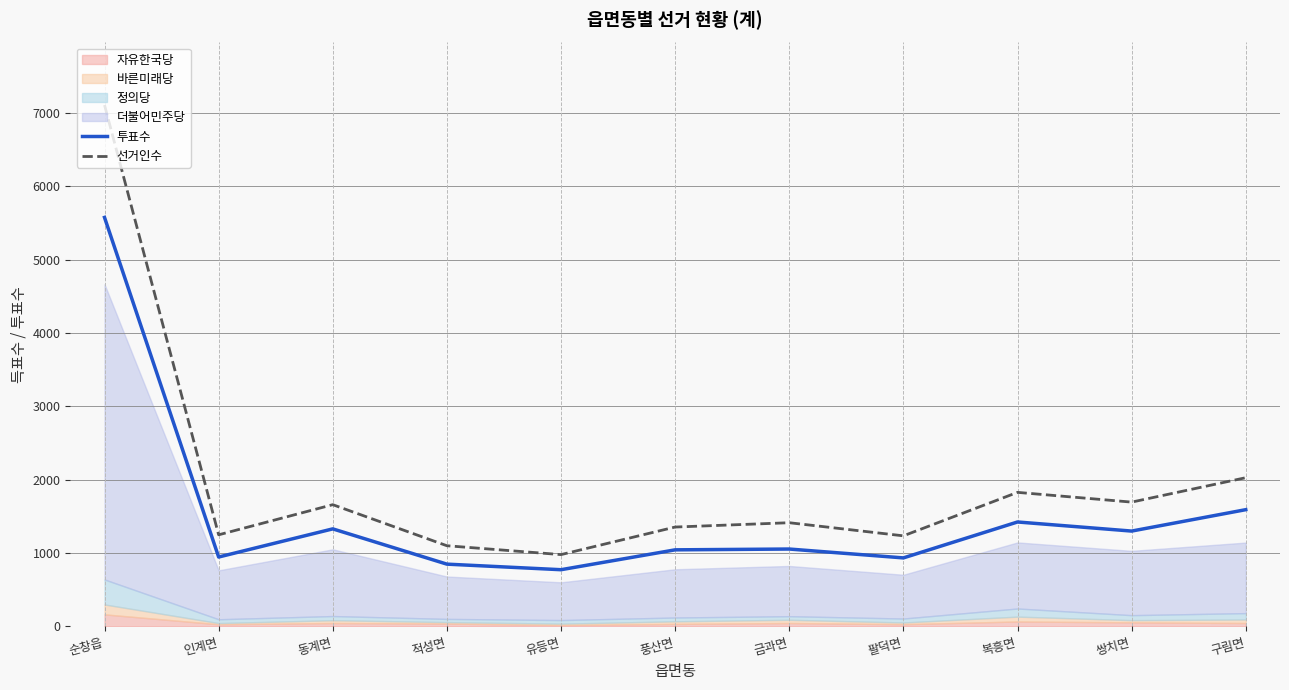

True or false: 선거인수 and 투표수 cross at least once.

False